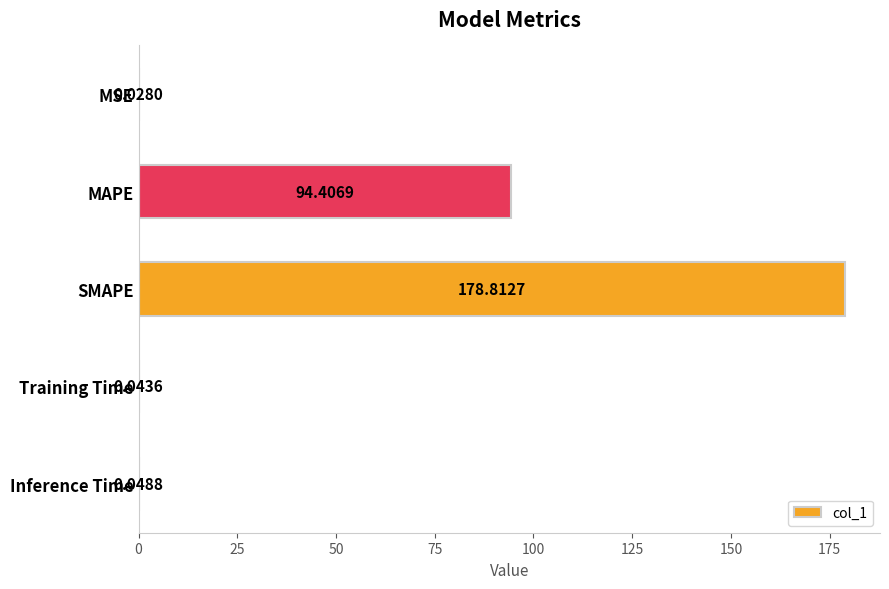

At which category does the chart reach its peak across all series?

SMAPE